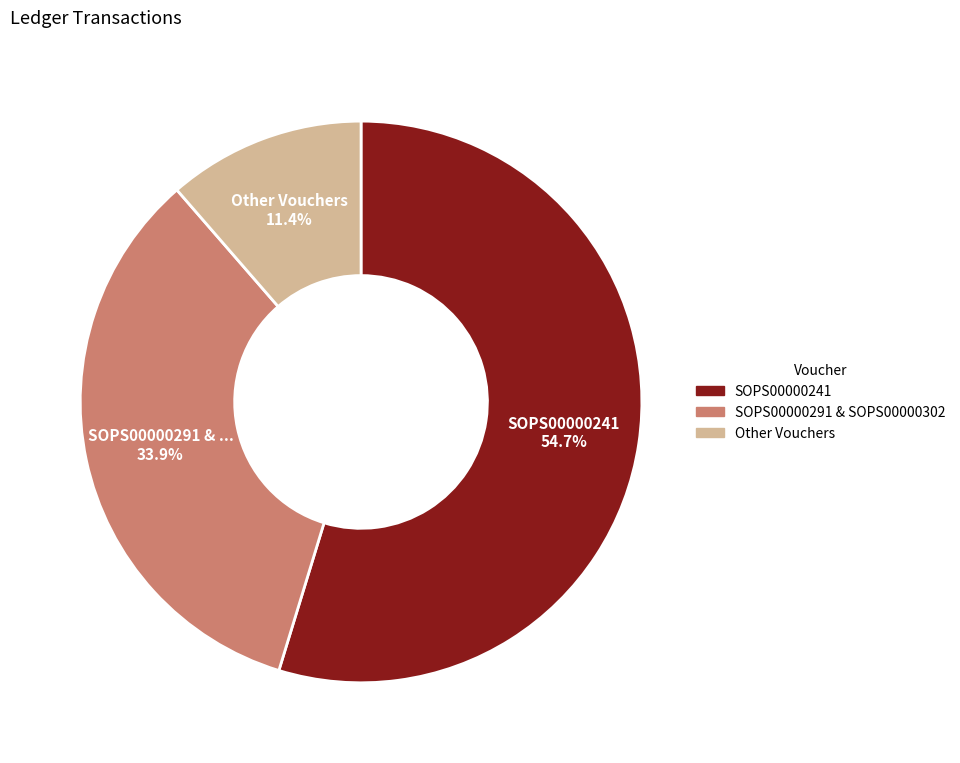

Is there any slice that represents more than half of the pie?

Yes